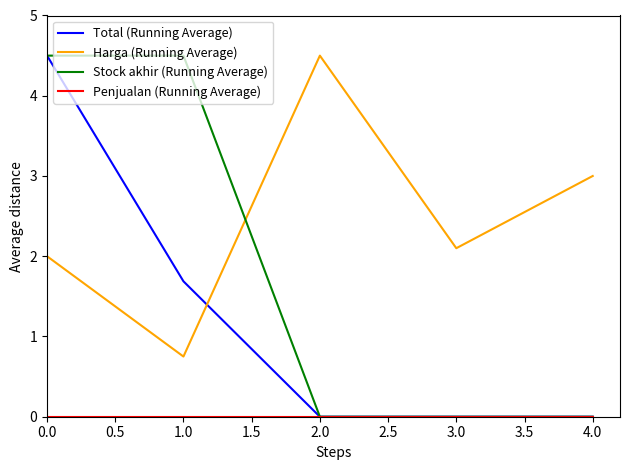

The value of Stock akhir (Running Average) at 0.0 is 4.5. True or false?

True